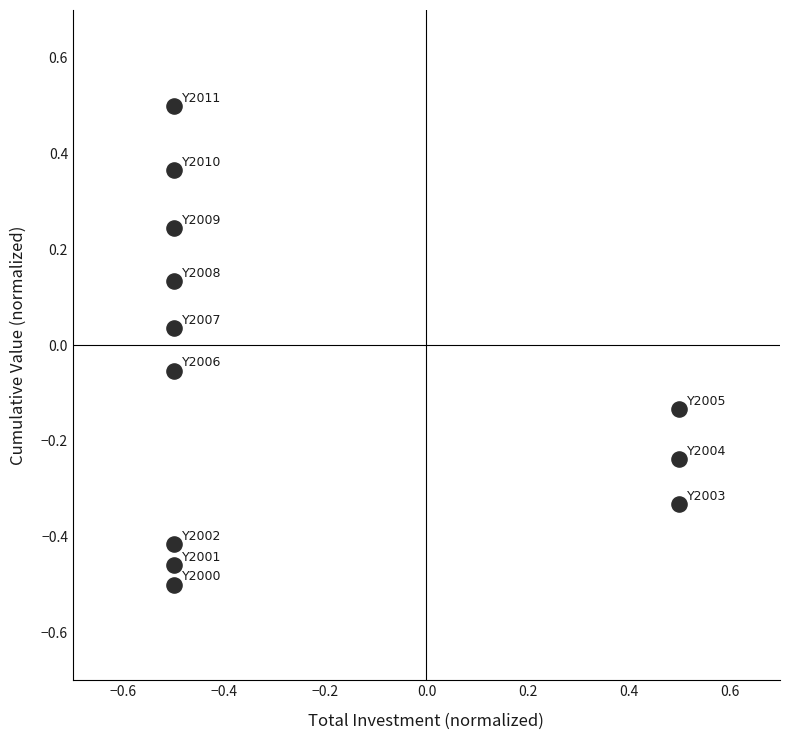

What is the range of Y values (max minus min)?

1.0